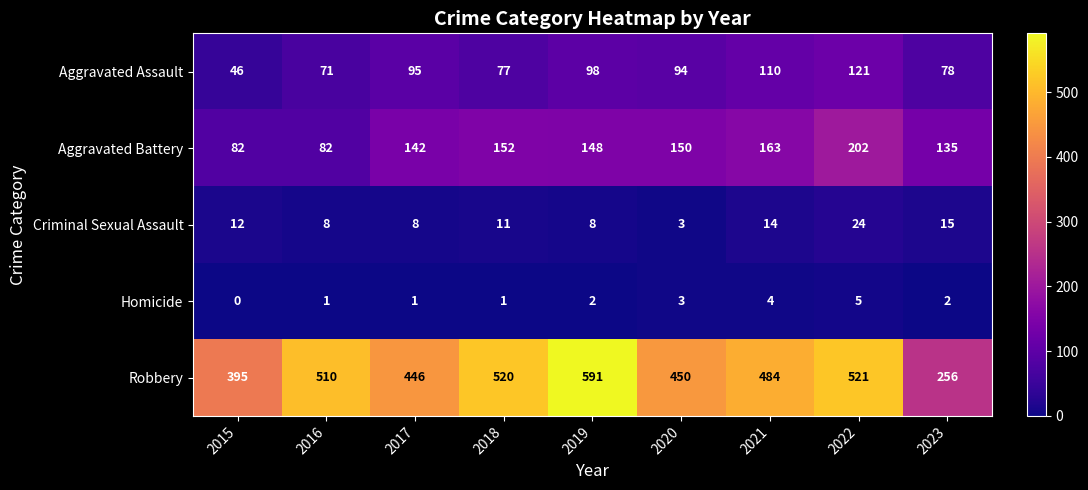

How many data points does each series have?

9